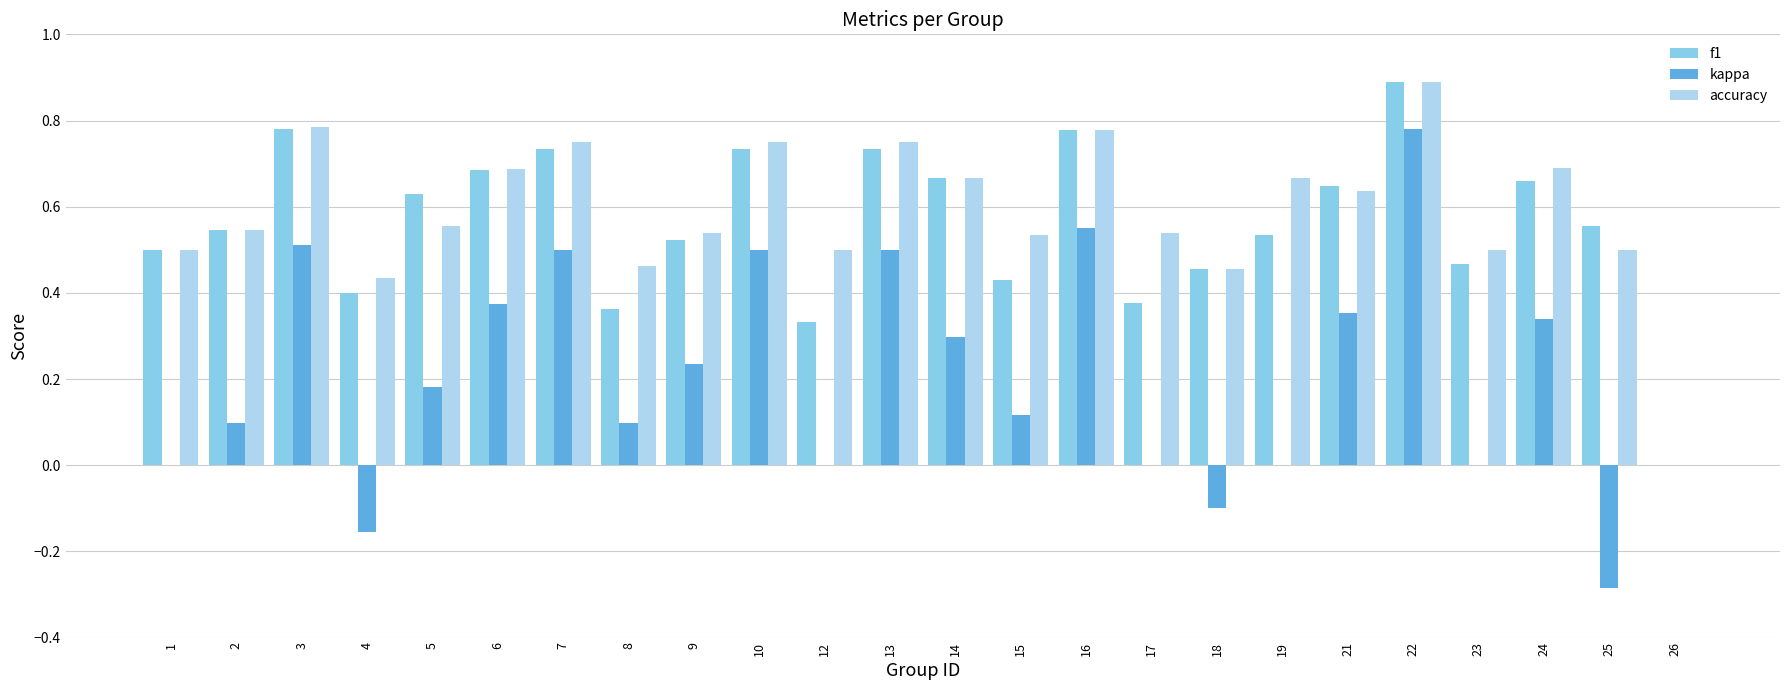

Are the bars horizontal?

No